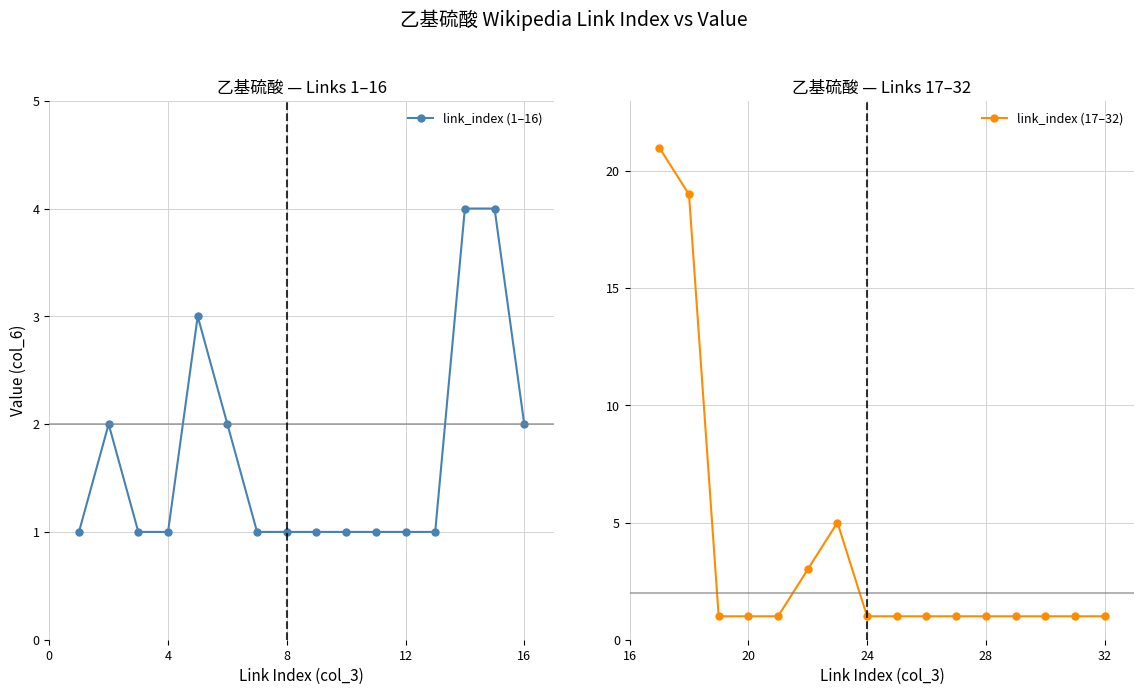

True or false: link_index (17–32) has a value of 2 at 20.

False